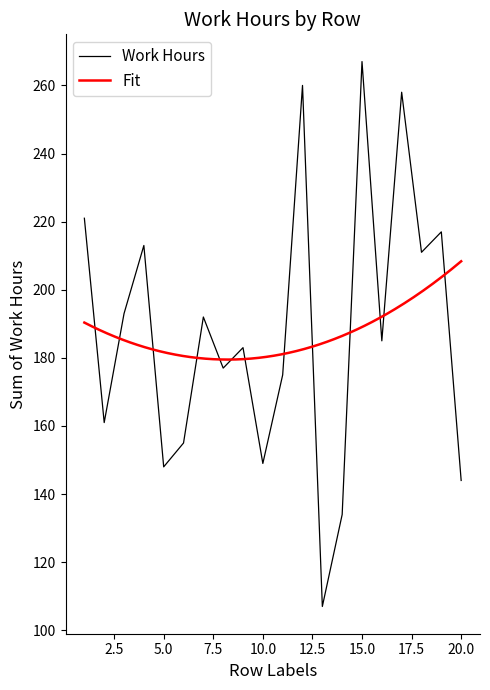

Reading left to right, what are all the values shown in this chart?

1=221	2=161	3=193	4=213	5=148	6=155	7=192	8=177	9=183	10=149	11=175	12=260	13=107	14=134	15=267	16=185	17=258	18=211	19=217	20=144